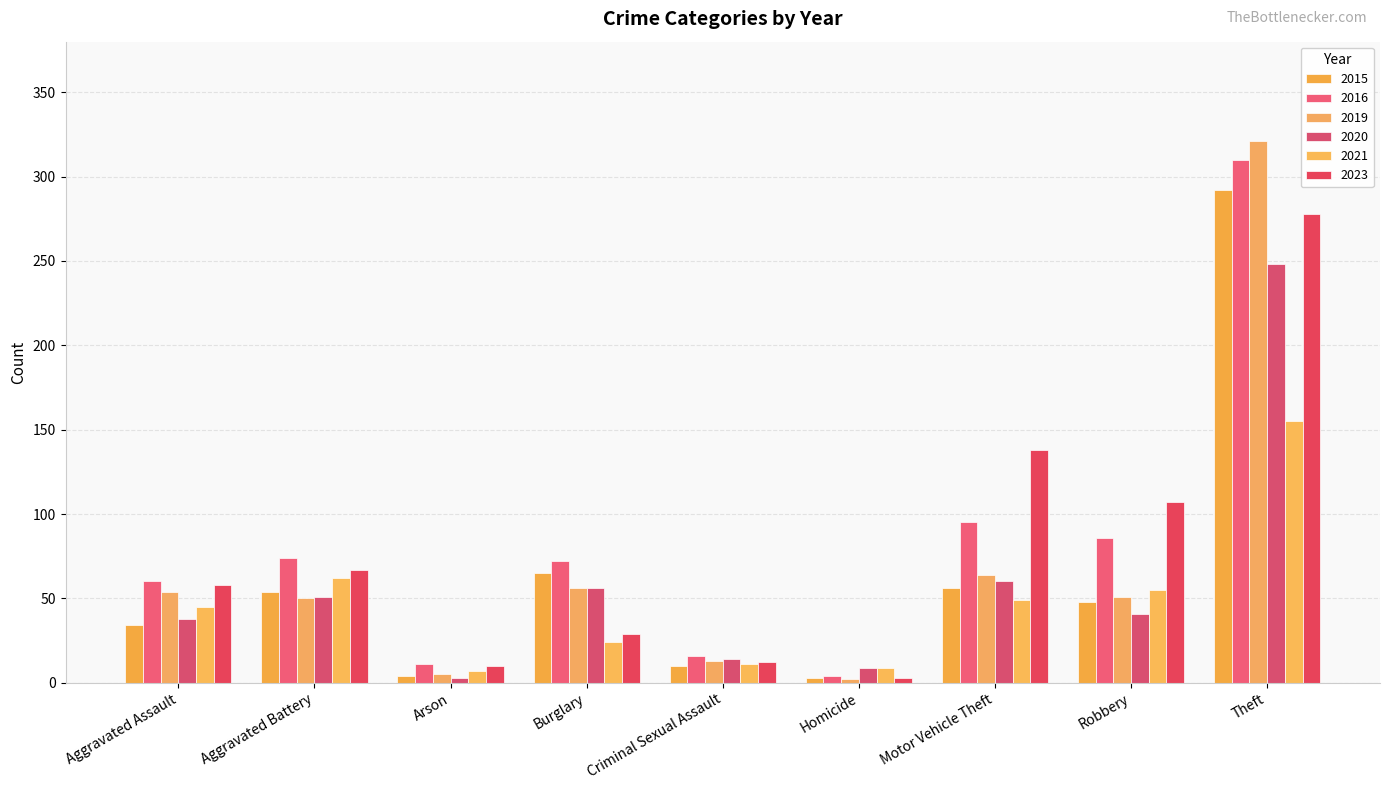

Rank the series by their maximum value, from lowest to highest.

2021, 2020, 2023, 2015, 2016, 2019